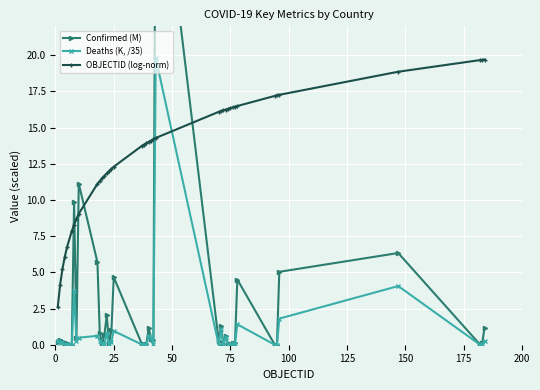

True or false: OBJECTID (log-norm) has more than 1 points higher than both neighbors.

False